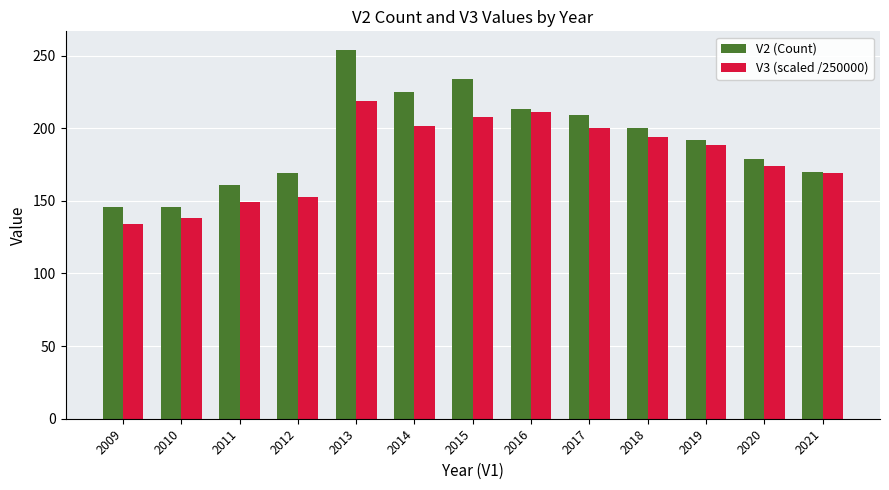

At which label does V3 (scaled /250000) first exceed 188?

2013